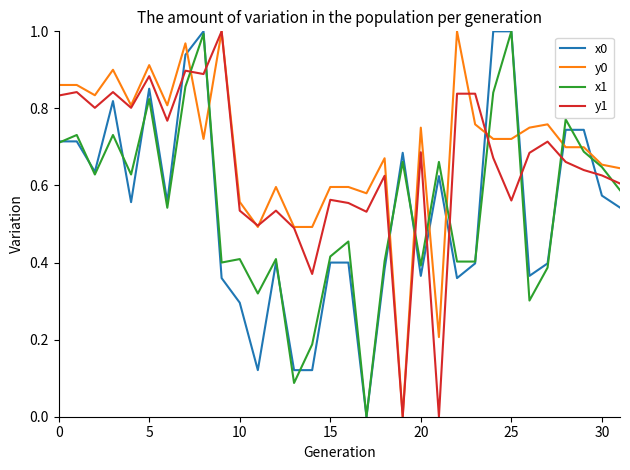

True or false: y0 and x0 intersect in this chart.

True